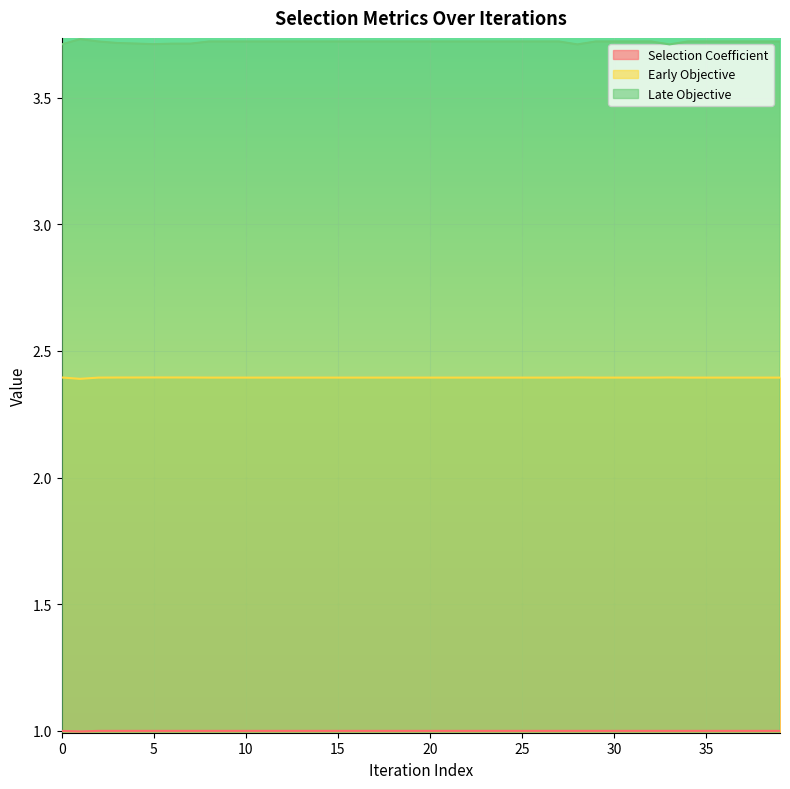

At how many categories does at least one series exceed 3?

40